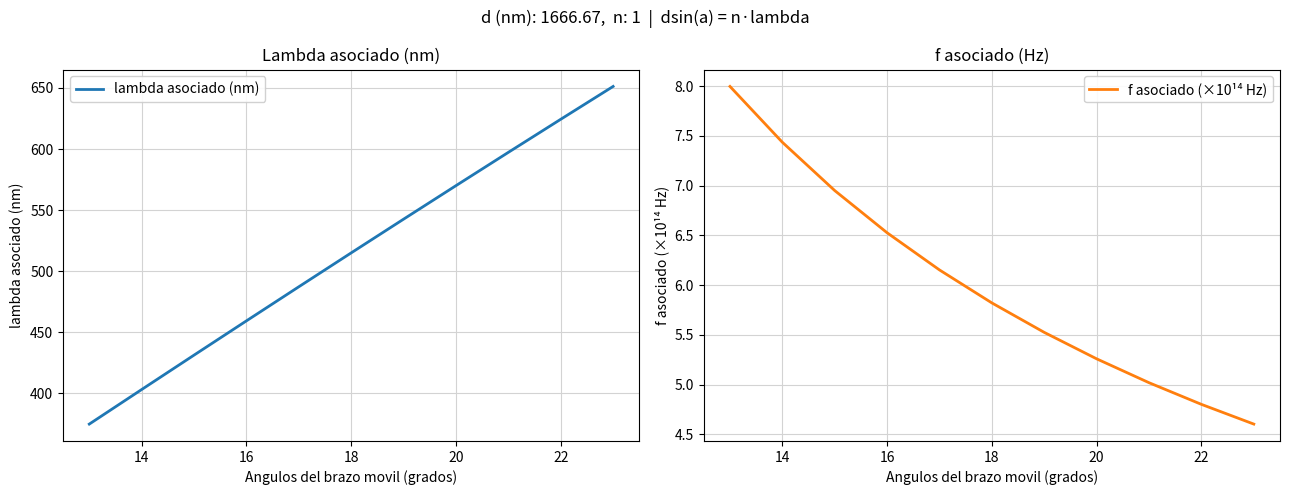

How many lines are shown in the chart?

2